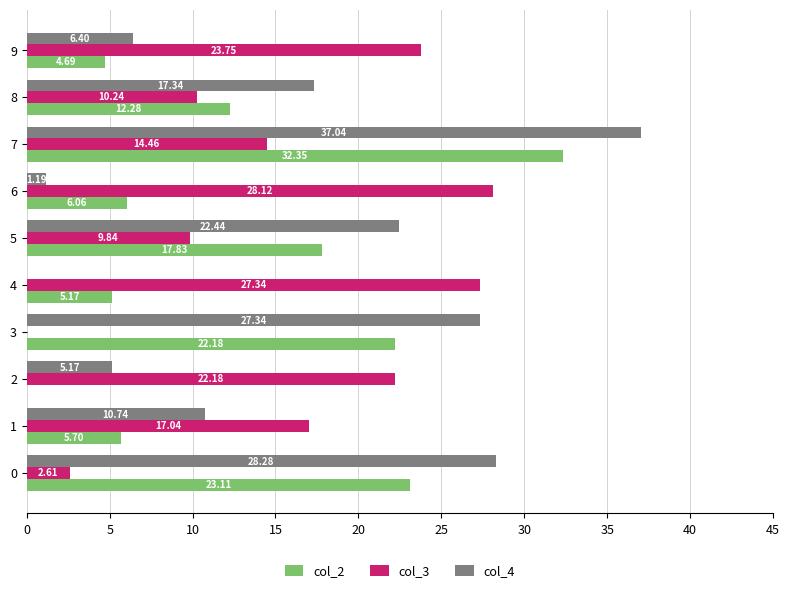

At which category is the sum across all series the highest?

7